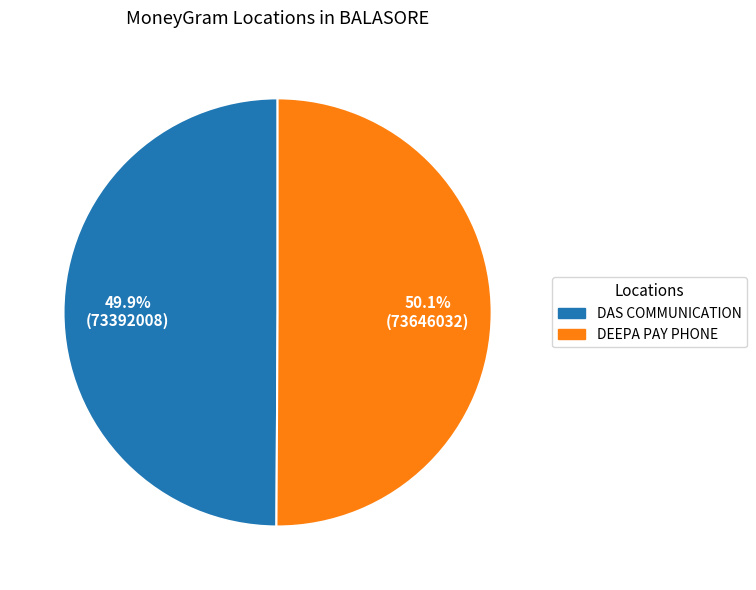

To the nearest percent, what percentage of the pie is DEEPA PAY PHONE?

50%